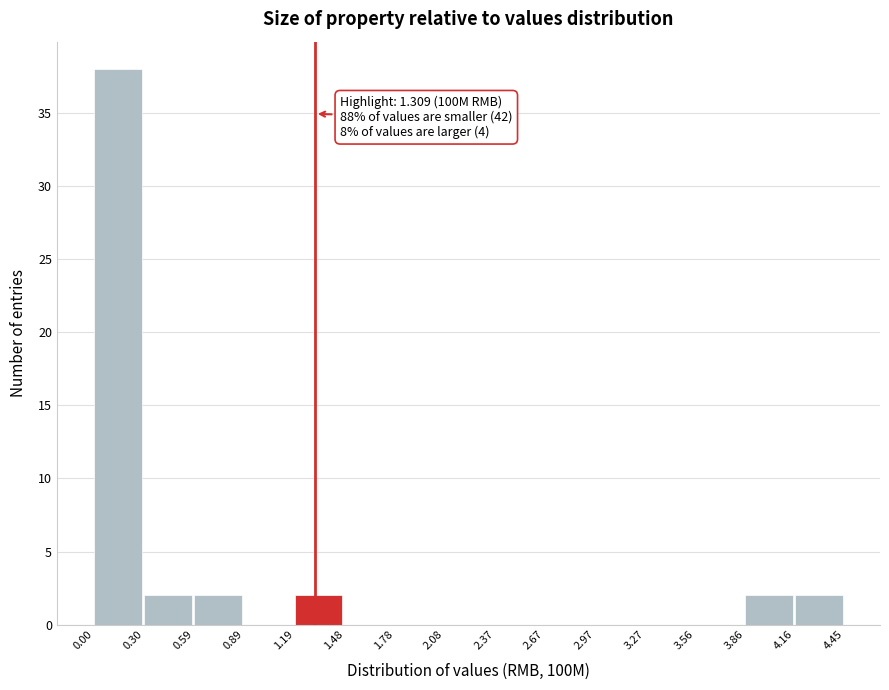

Which range on the x-axis has the tallest bar?

0.00 to 0.30